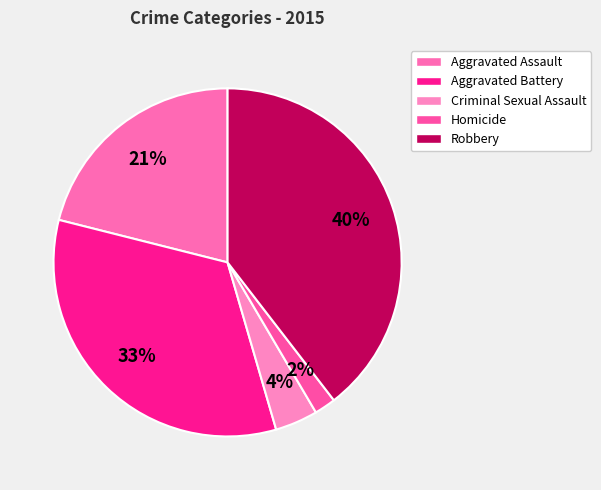

How many segments does this pie chart have?

5